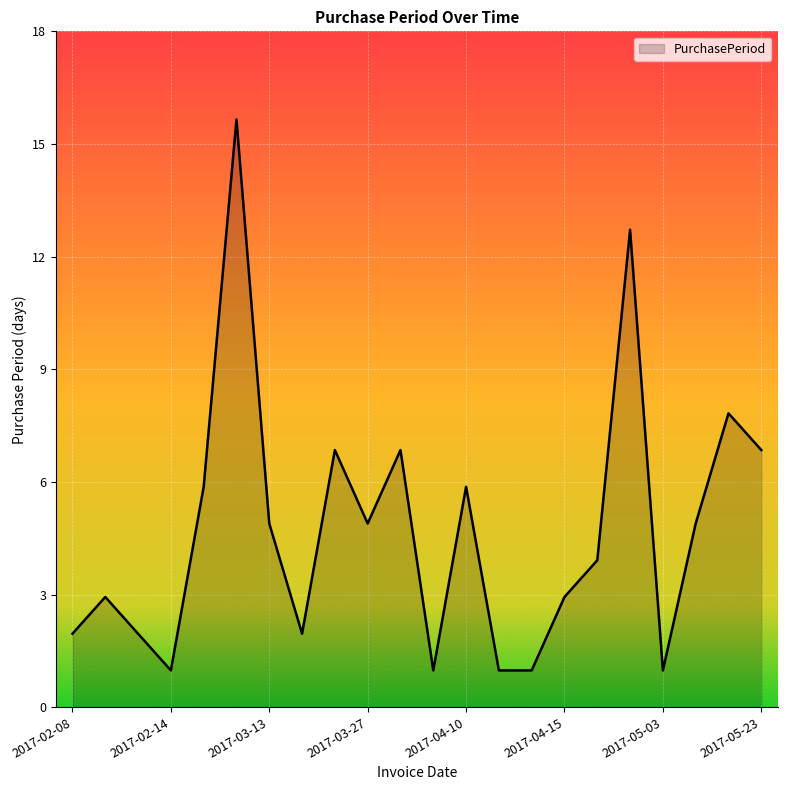

What is the value of the 7th point from the left?

5